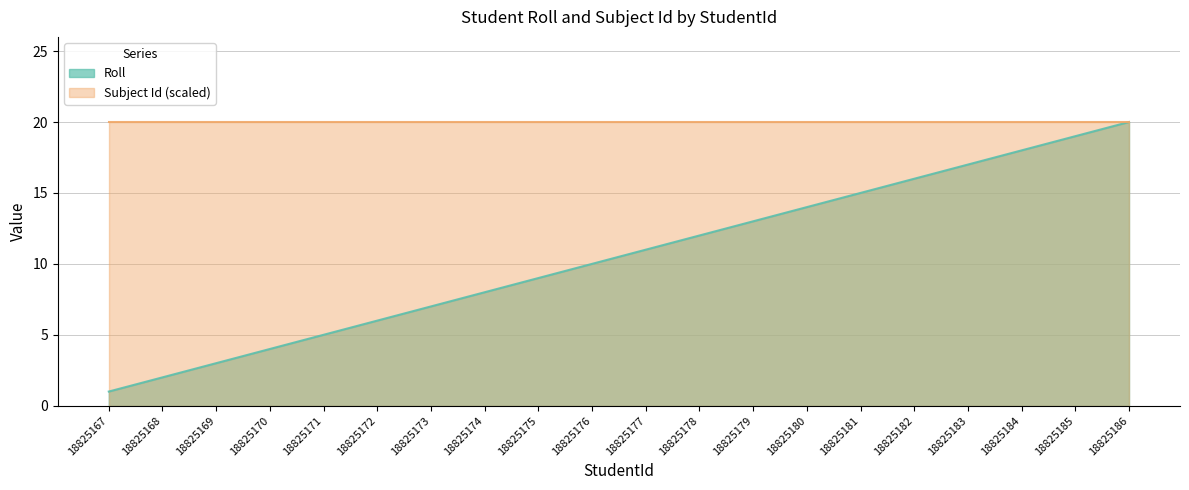

Where is the data nearest to the value 10?

18825176